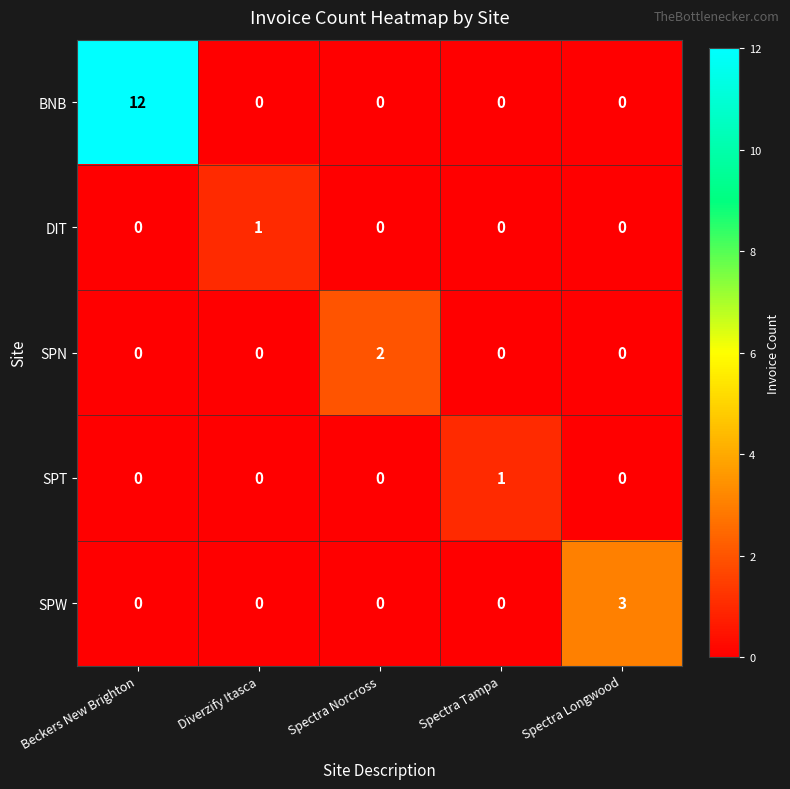

Reading left to right, transcribe all the data shown in this chart.

BNB: 12	0	0	0	0
DIT: 0	1	0	0	0
SPN: 0	0	2	0	0
SPT: 0	0	0	1	0
SPW: 0	0	0	0	3